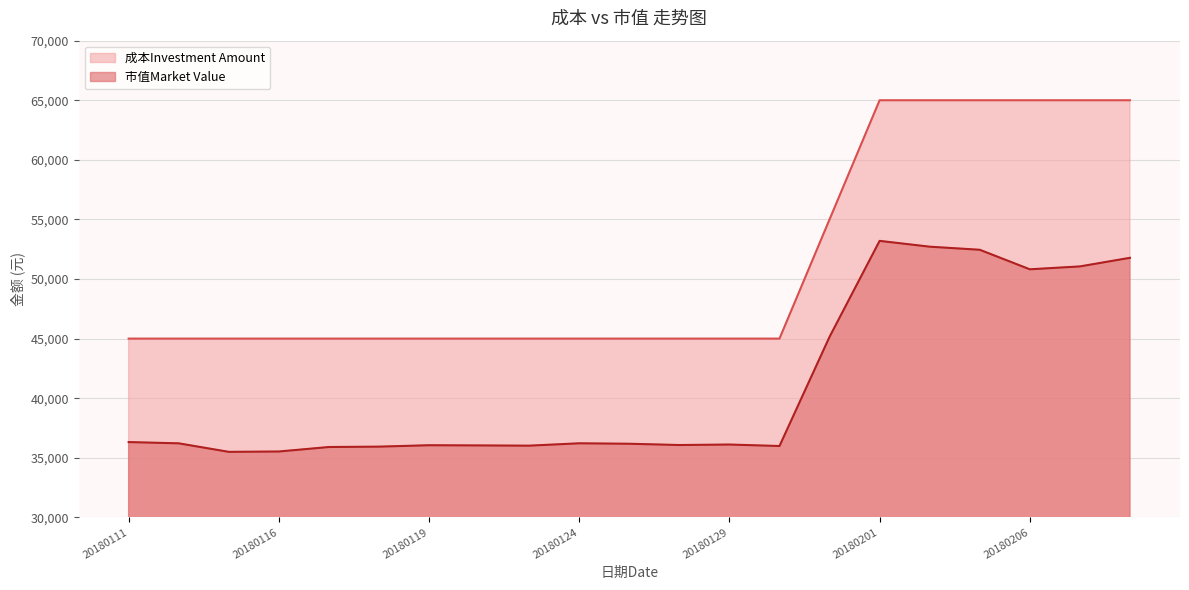

Count the number of categories in the chart.

21